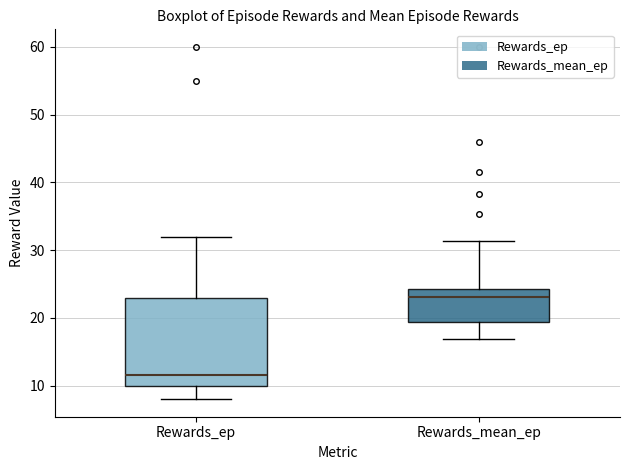

Reading left to right, read every box against the y-axis: the position of its median line, the range the box covers, and the ends of its whiskers. The values are not printed on the chart, so give them approximately, as read against the axis.

Rewards_ep: median 12, box 10 to 23, whiskers 8 to 32
Rewards_mean_ep: median 23, box 19 to 24, whiskers 17 to 31